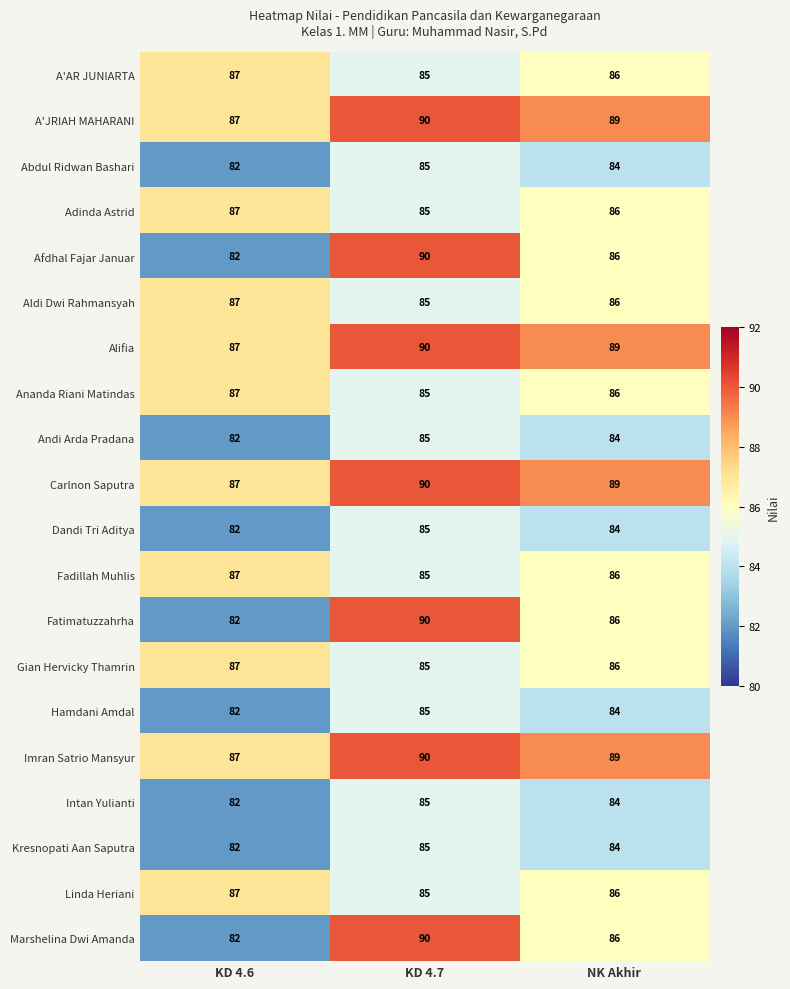

Which category has the highest value across all series?

KD 4.7